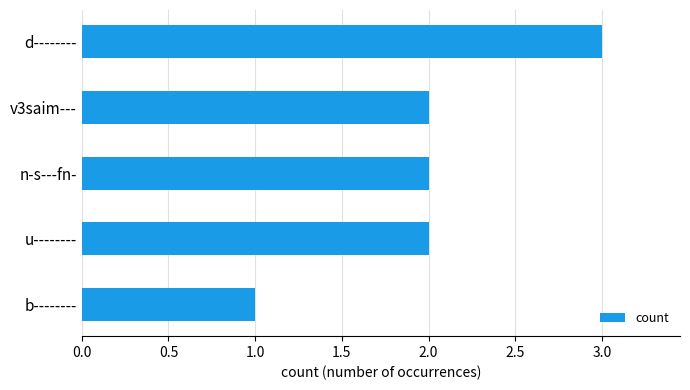

Approximately how many times larger is the value at d-------- compared to b--------?

3.0